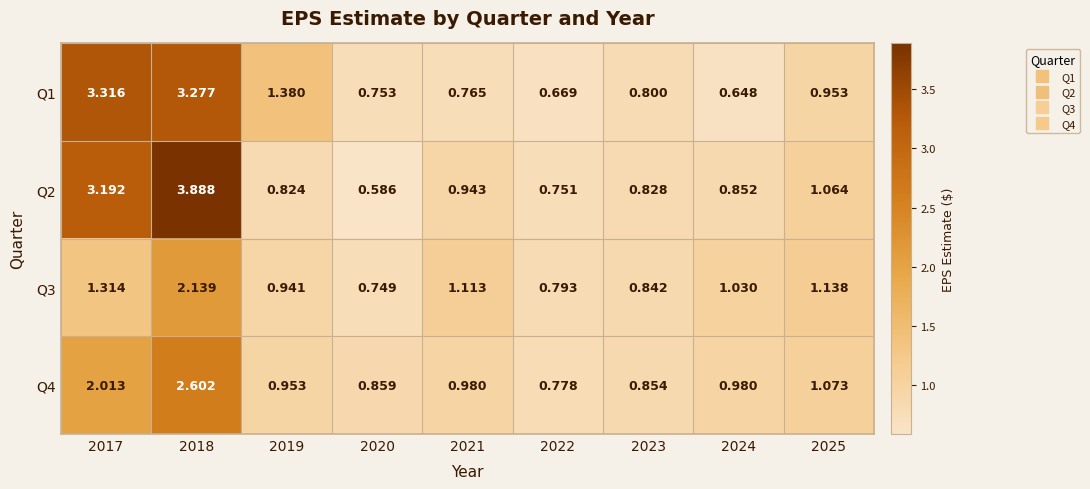

Which series changed the most between 2021 and 2023?

Q3